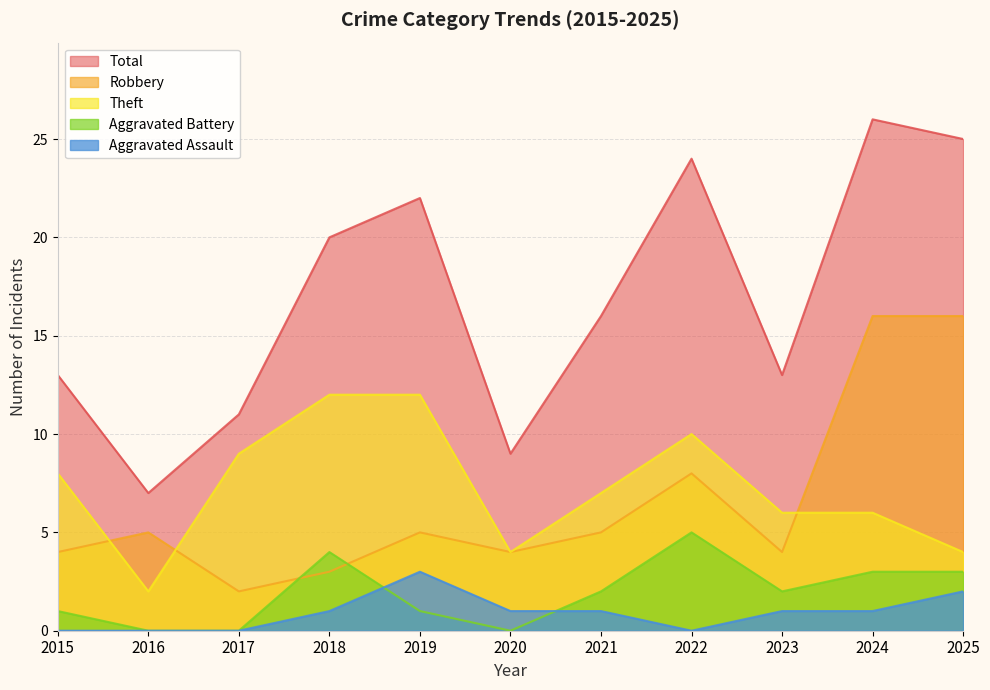

What is the maximum value for Aggravated Assault?

3